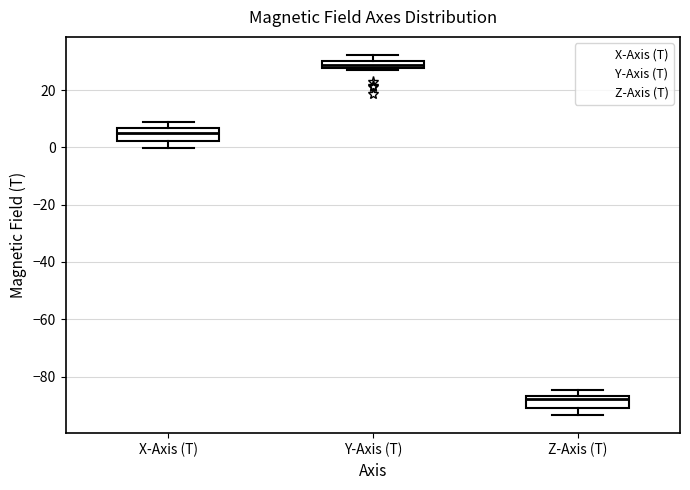

Where is the lower edge of the box for X-Axis (T) on the y-axis? The values are not printed on the chart, so give them approximately, as read against the axis.

2